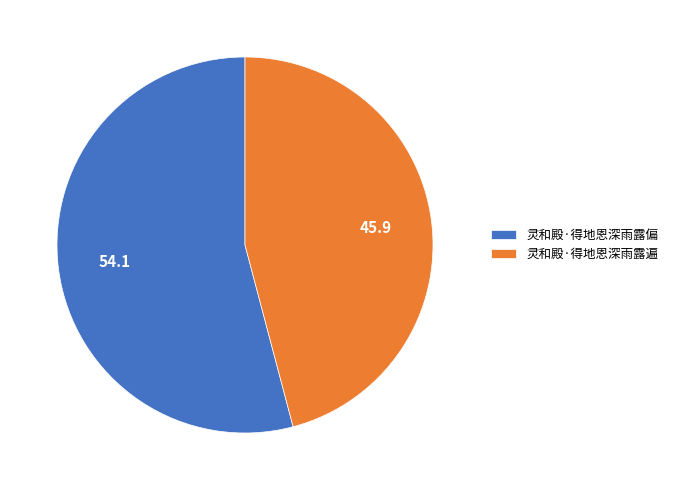

Which category accounts for the majority?

灵和殿·得地恩深雨露偏